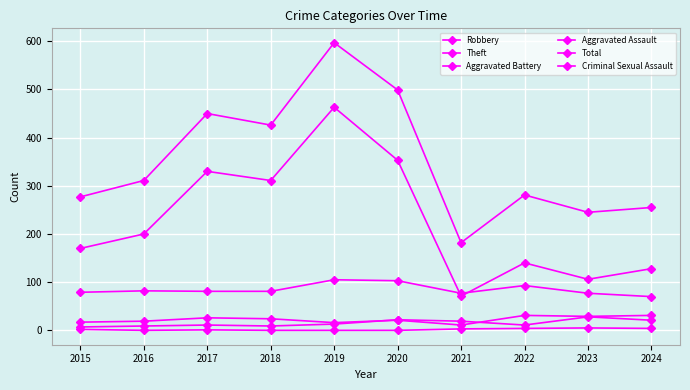

How many data points does each series have?

10